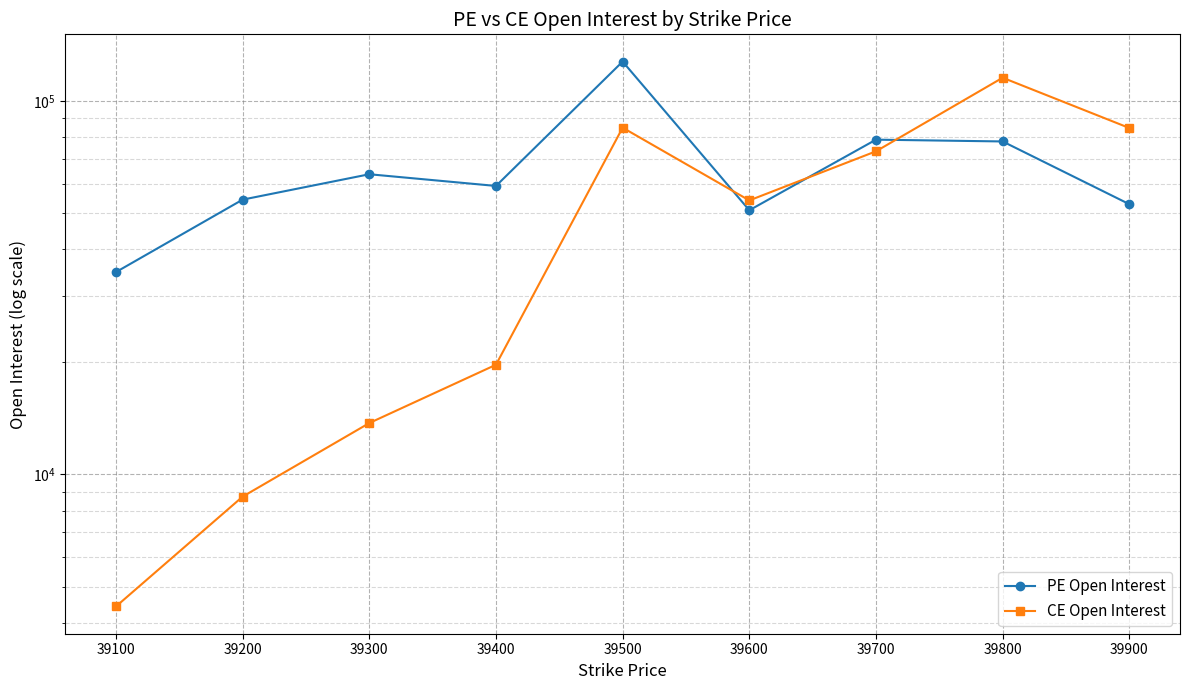

At which category is the sum across all series the highest?

39500